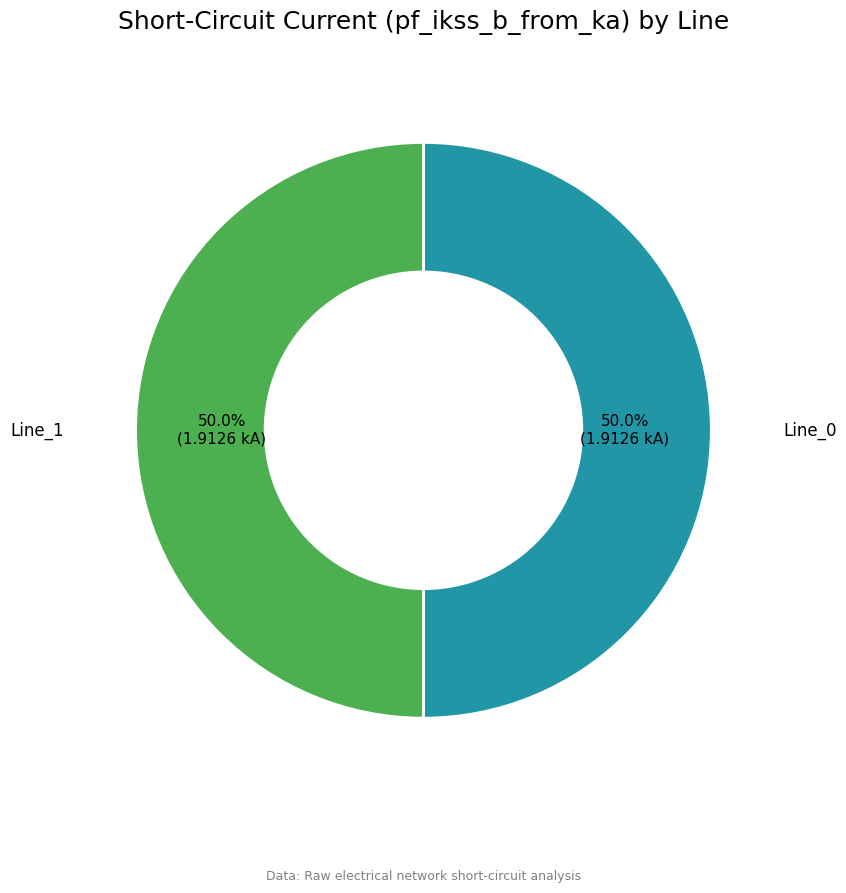

Combined, what portion of the pie is Line_0 and Line_1?

100.0%